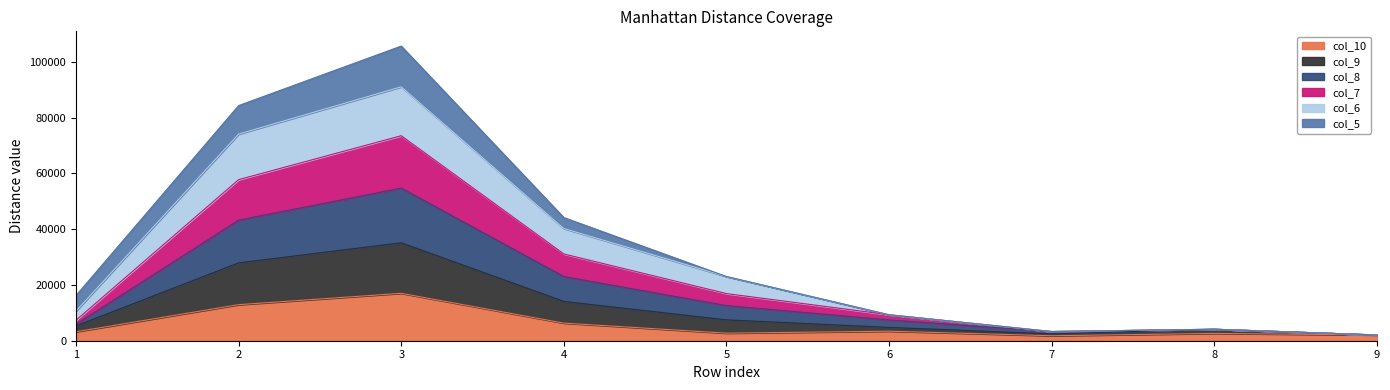

What are all the series names shown in the legend?

col_10, col_9, col_8, col_7, col_6, col_5